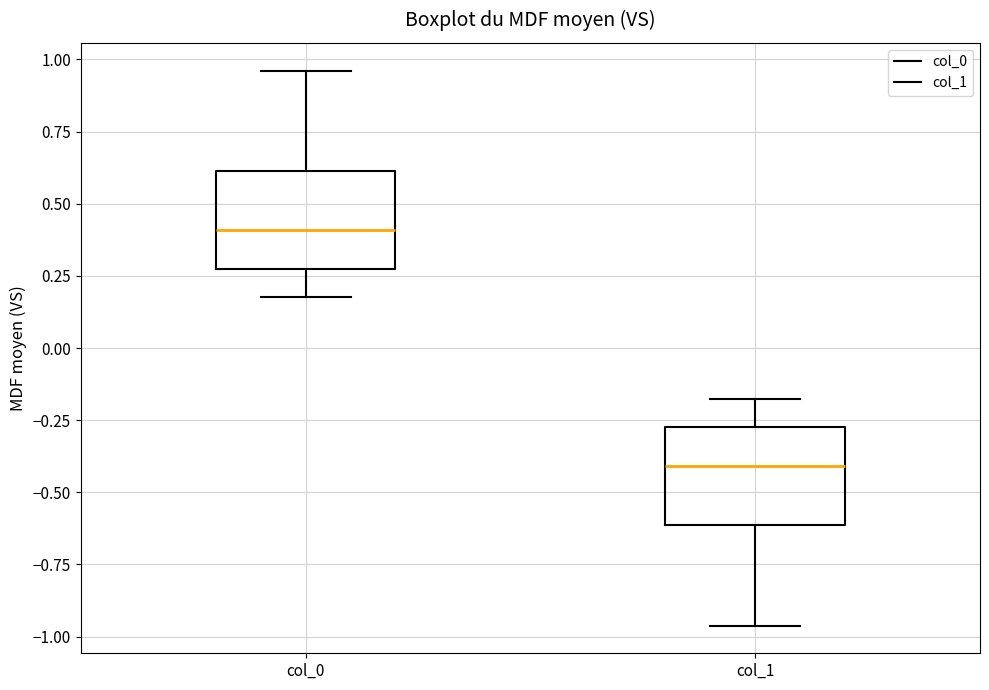

Reading left to right, read every box against the y-axis: the position of its median line, the range the box covers, and the ends of its whiskers. The values are not printed on the chart, so give them approximately, as read against the axis.

col_0: median 0.40, box 0.25 to 0.60, whiskers 0.20 to 0.95
col_1: median -0.40, box -0.60 to -0.25, whiskers -0.95 to -0.20